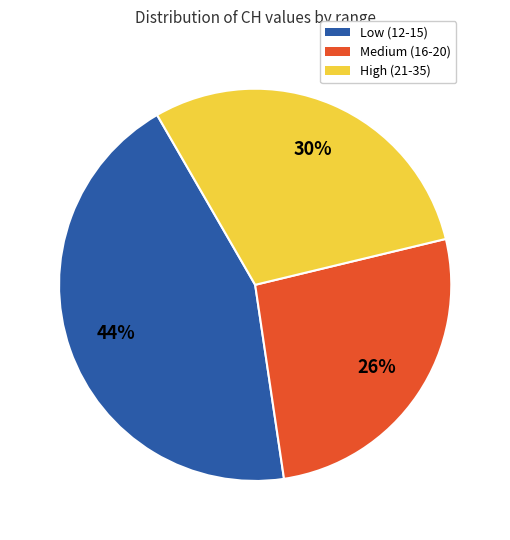

Does any single category account for the majority?

No